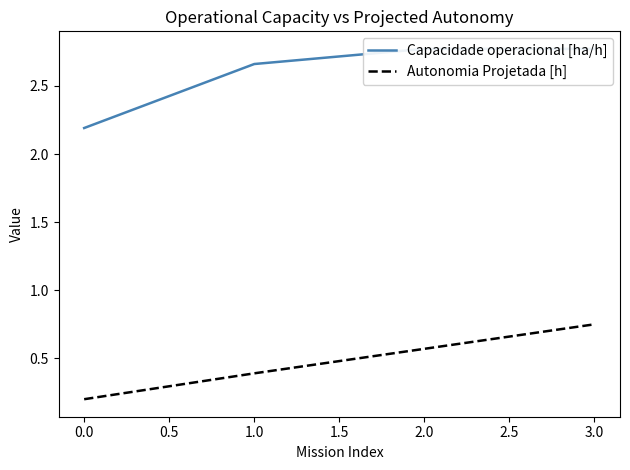

The Autonomia Projetada [h] series shows 0.2 at 2.0. True or false?

False